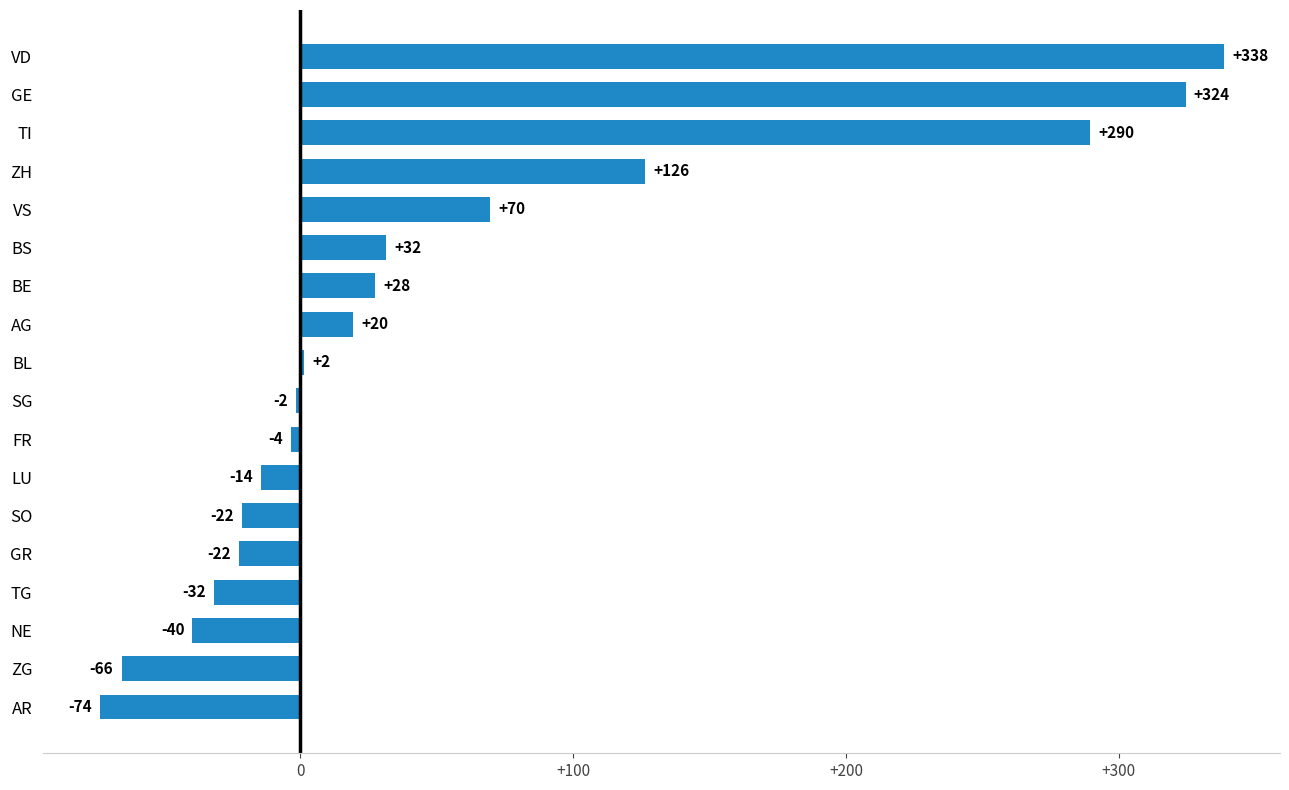

What is the difference between the maximum and minimum values?

412.0